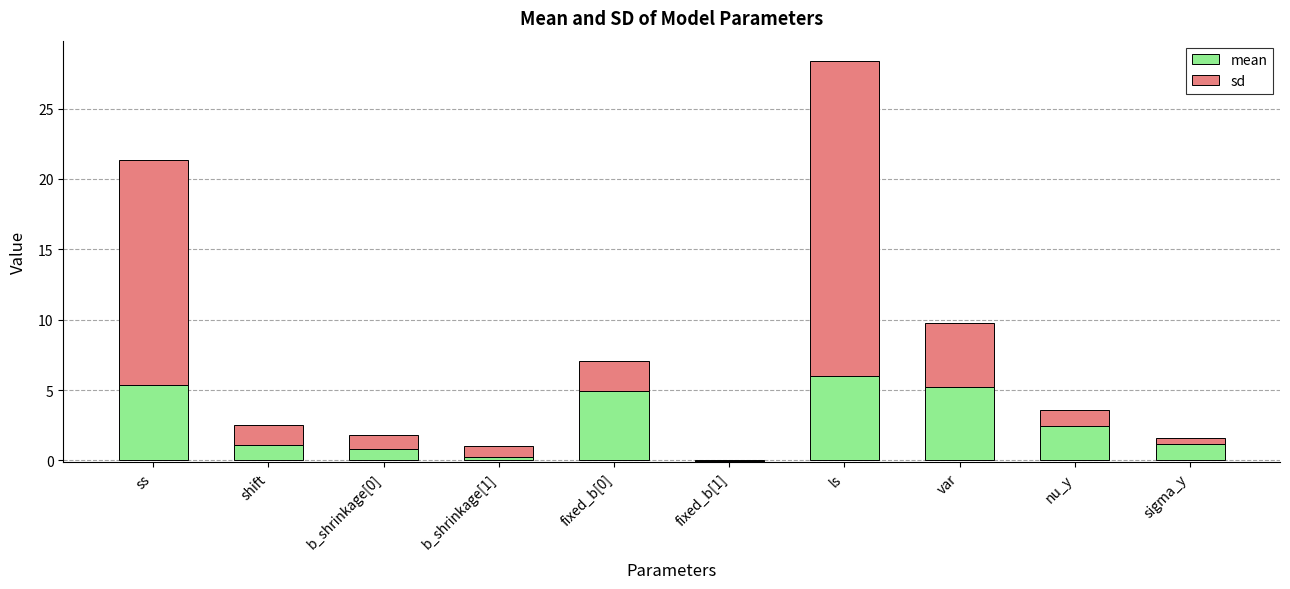

At how many categories does at least one series exceed 16?

1